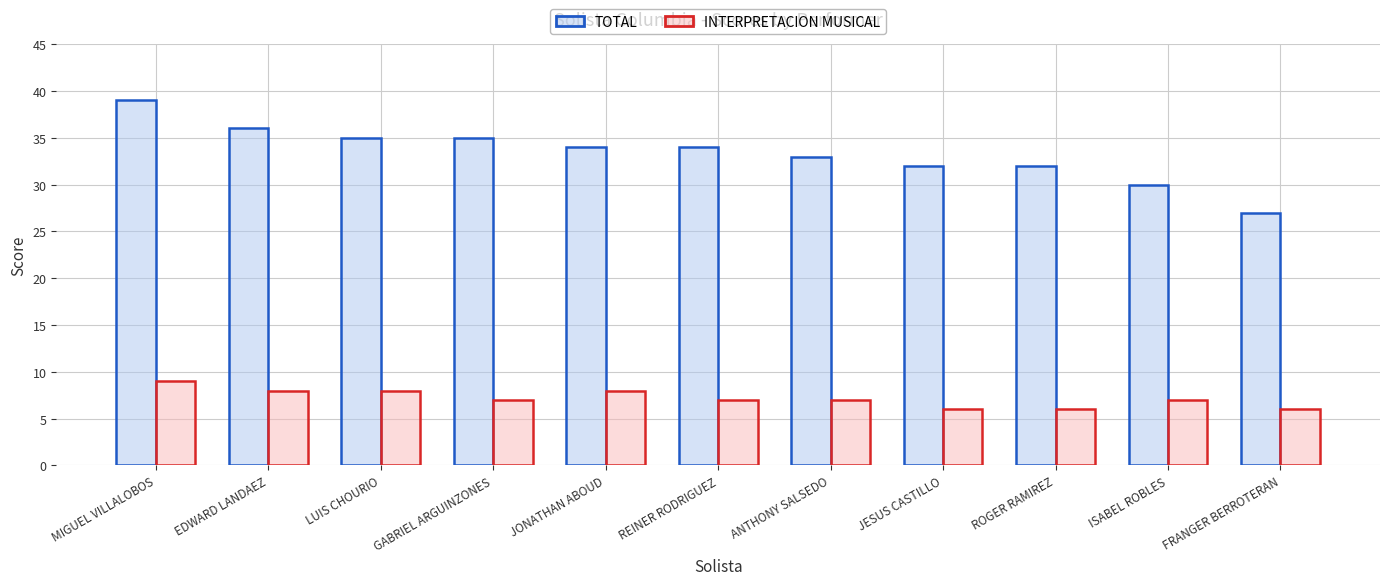

Reading left to right, list all the values displayed in this chart.

TOTAL: 39	36	35	35	34	34	33	32	32	30	27
INTERPRETACION MUSICAL: 9	8	8	7	8	7	7	6	6	7	6